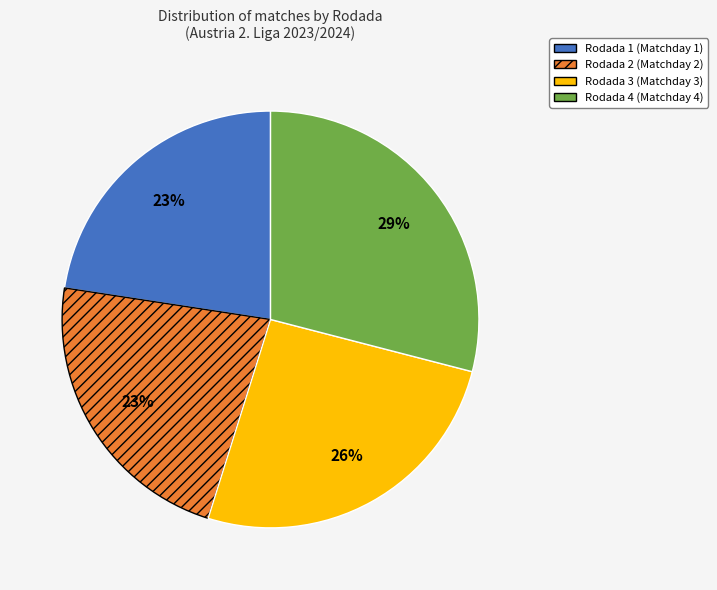

To the nearest percent, what is the average slice percentage?

25%